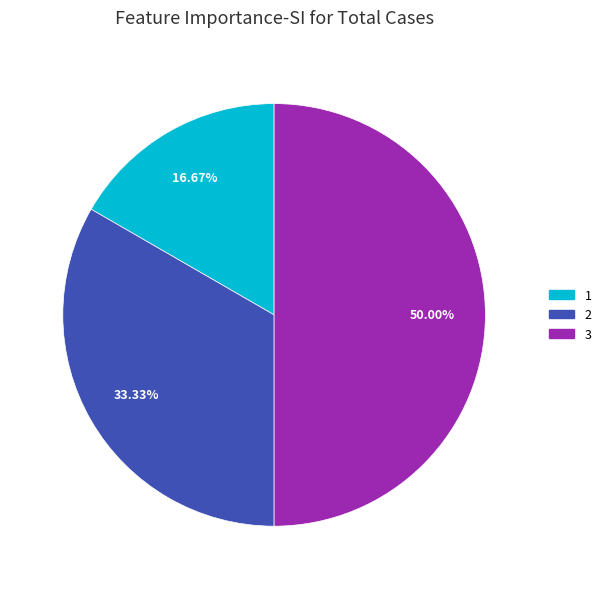

Between 2 and 3, which is larger?

3